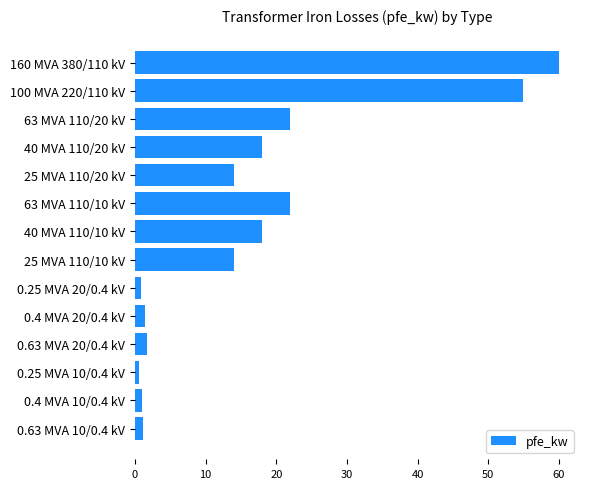

What is the label of the 10th bar from the top?

0.4 MVA 20/0.4 kV